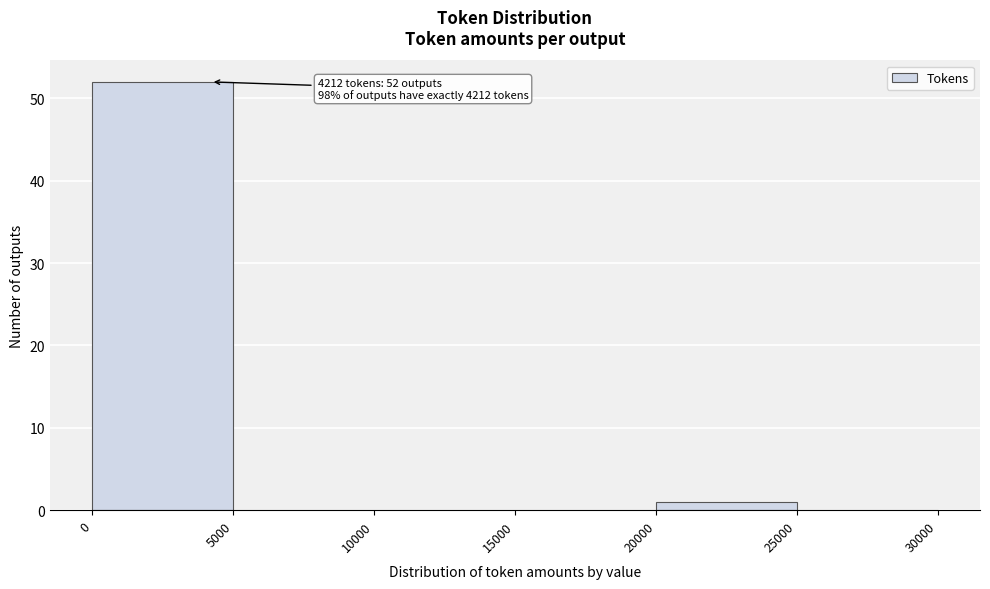

Which range on the x-axis has the tallest bar?

0 to 5000